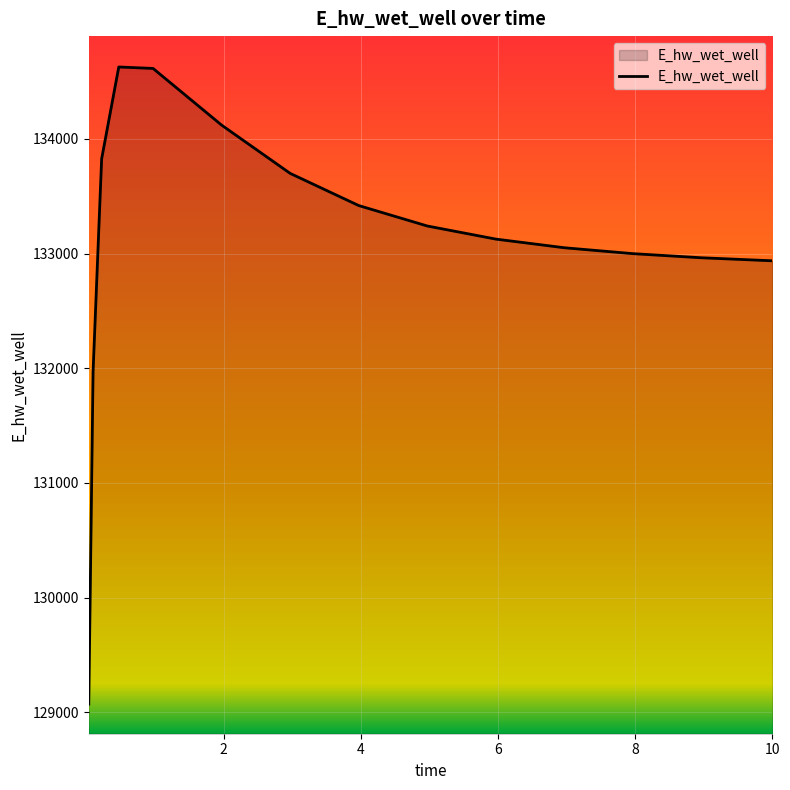

How many series are shown in this chart?

1